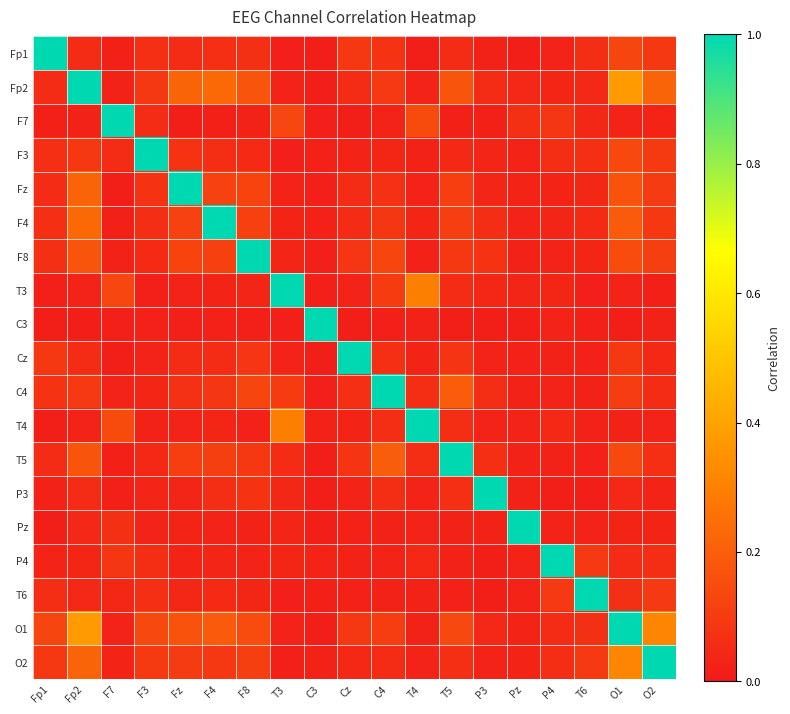

At O1, list the series in order from largest to smallest.

O1, Fp2, O2, F4, Fz, F8, F3, T5, Fp1, C4, Cz, T6, P4, P3, Pz, F7, T3, T4, C3